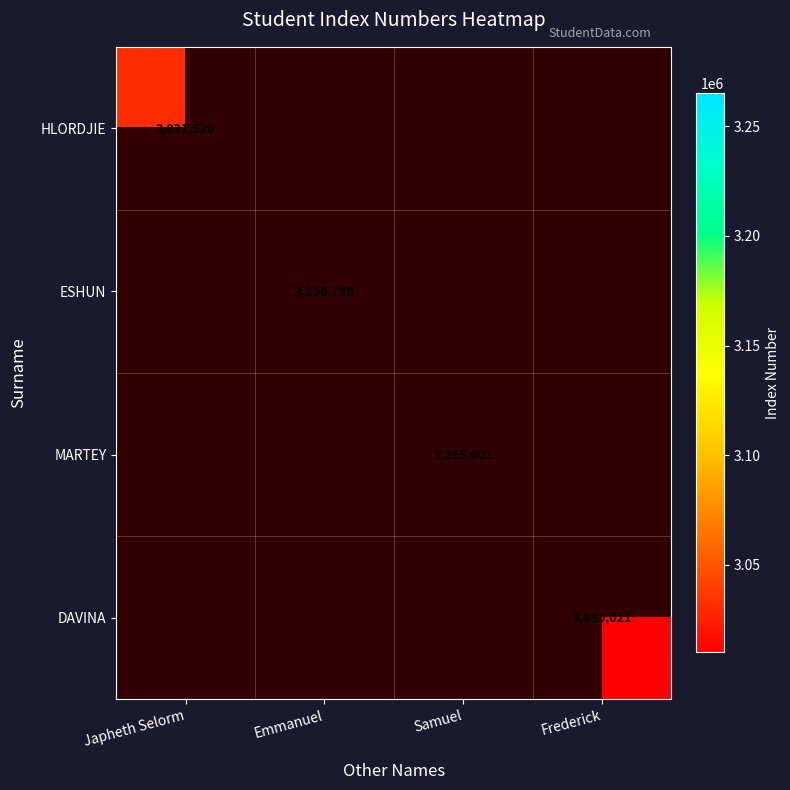

At which category does the chart reach its peak across all series?

Samuel